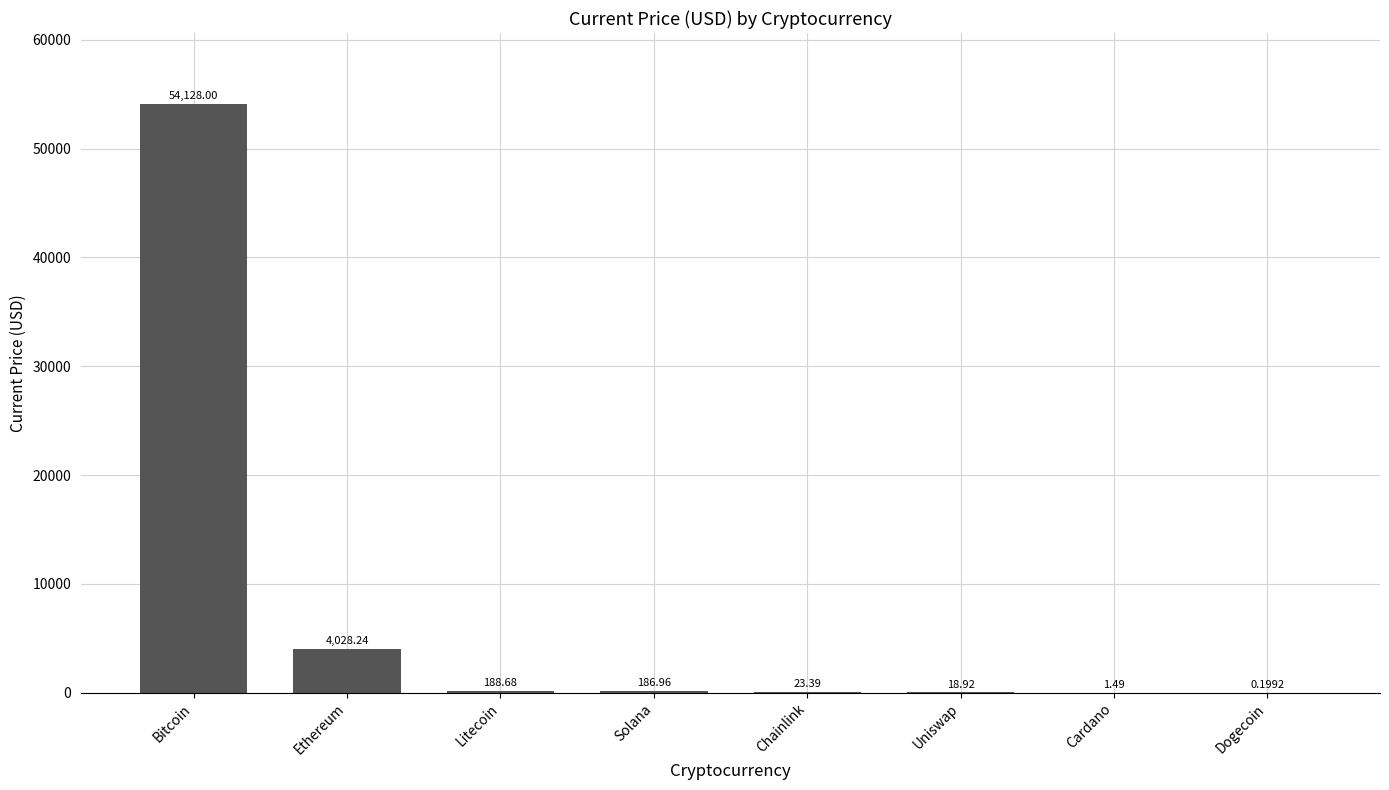

What is the difference between the values at Litecoin and Chainlink?

165.3